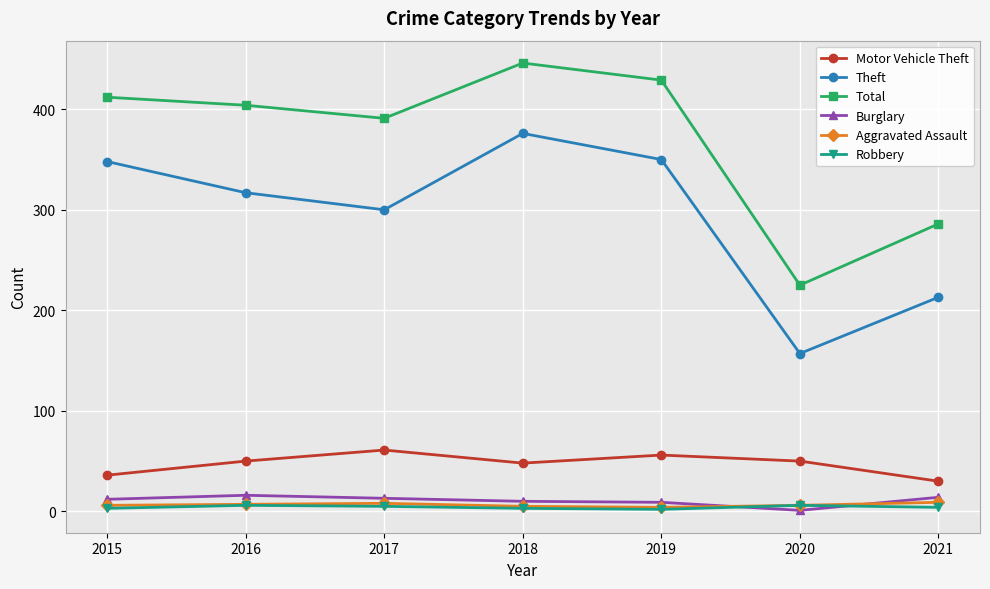

Which category has the lowest value in the Burglary series?

2020